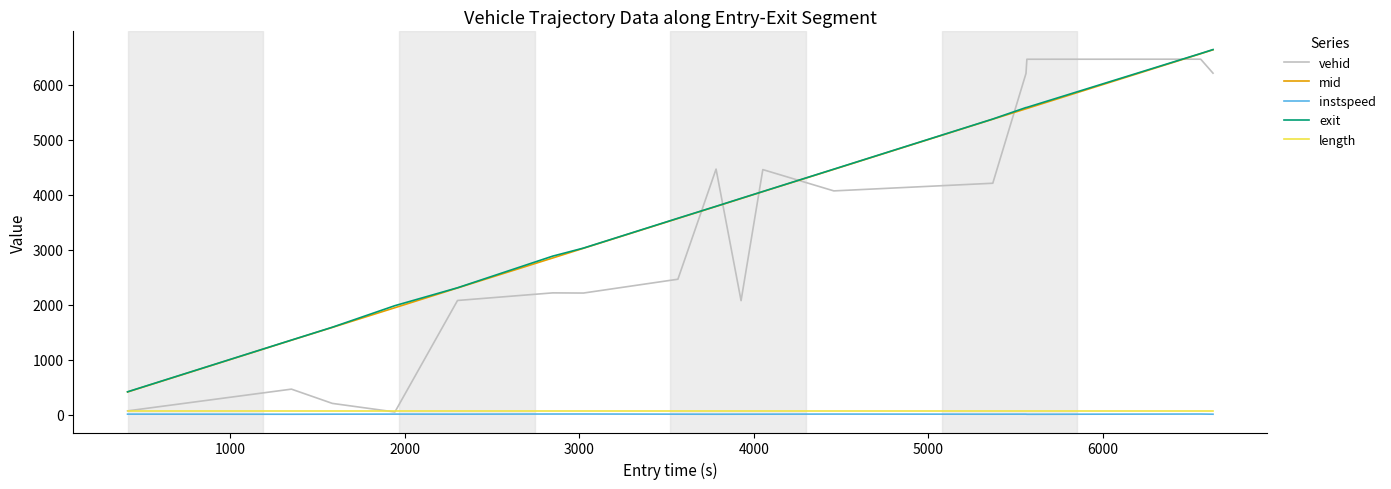

True or false: instspeed and mid cross at least once.

False